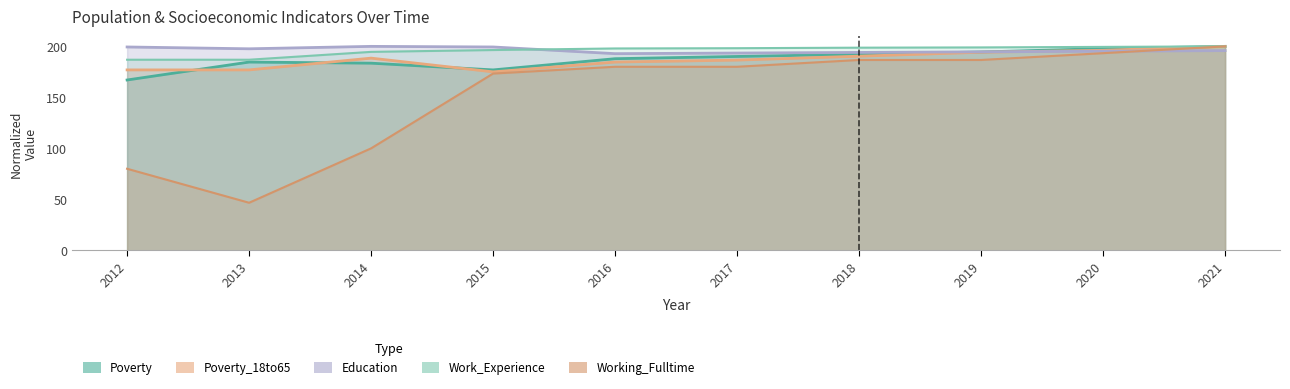

At which label does Poverty reach its minimum?

2012